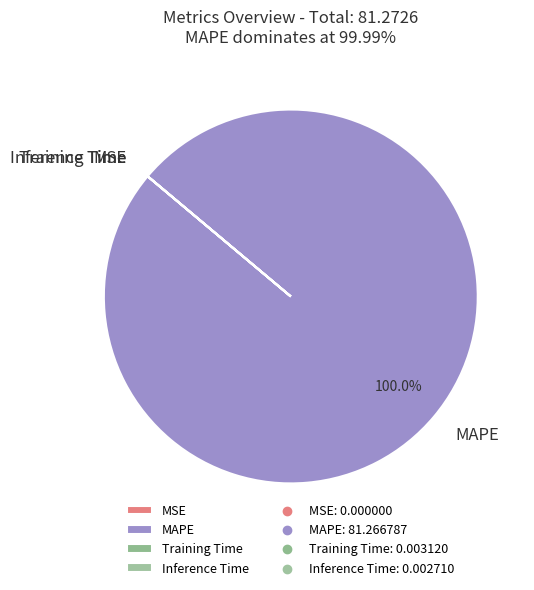

Which category has the biggest portion of the pie?

MAPE